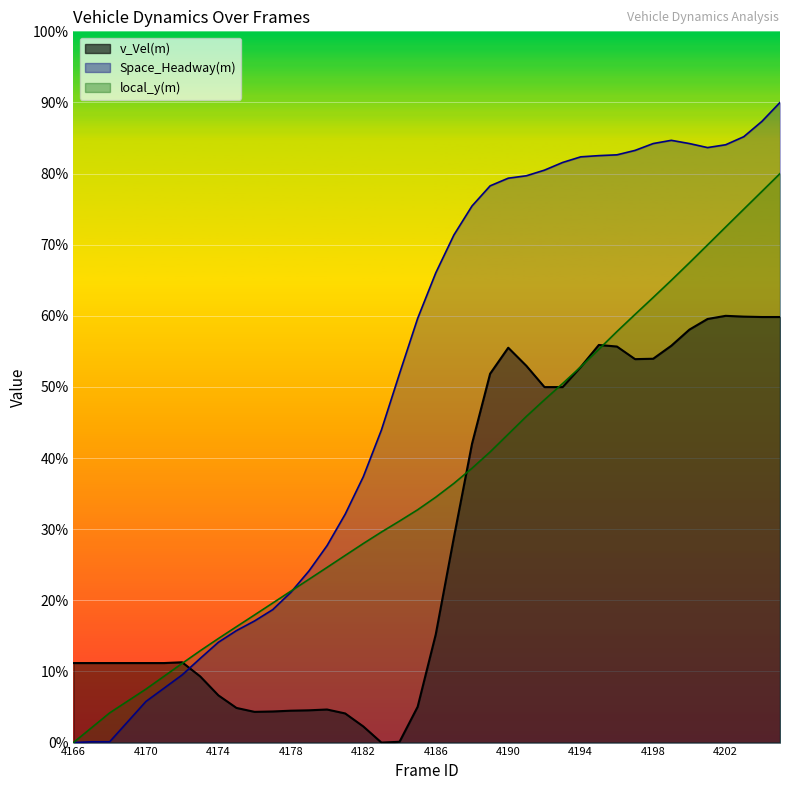

How many lines are shown in the chart?

3